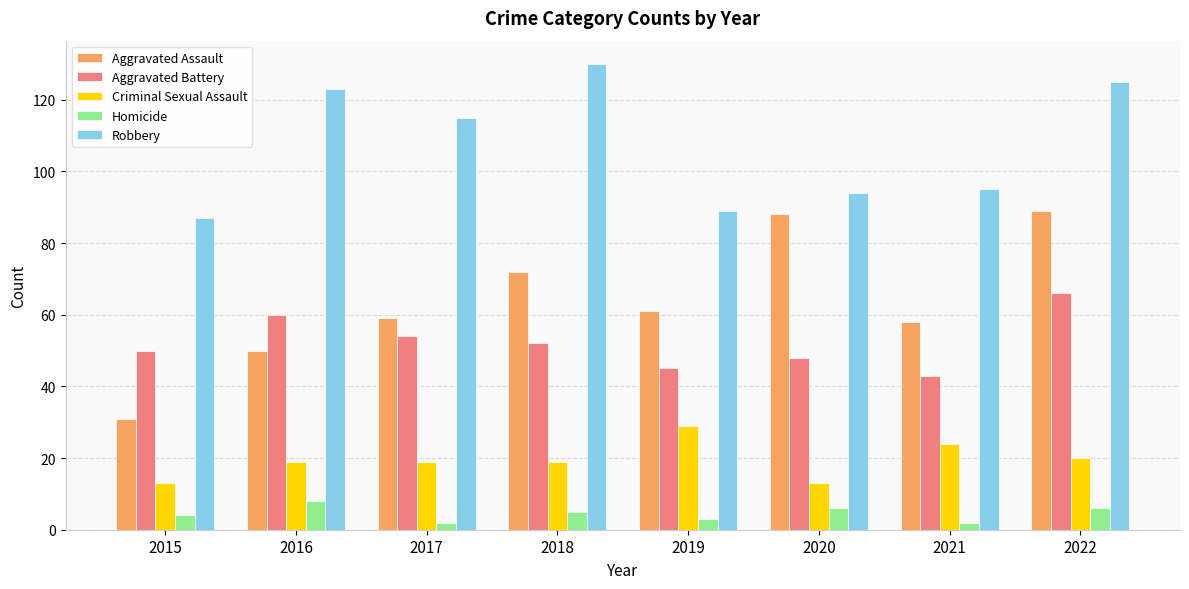

How many bars are there in each group?

5